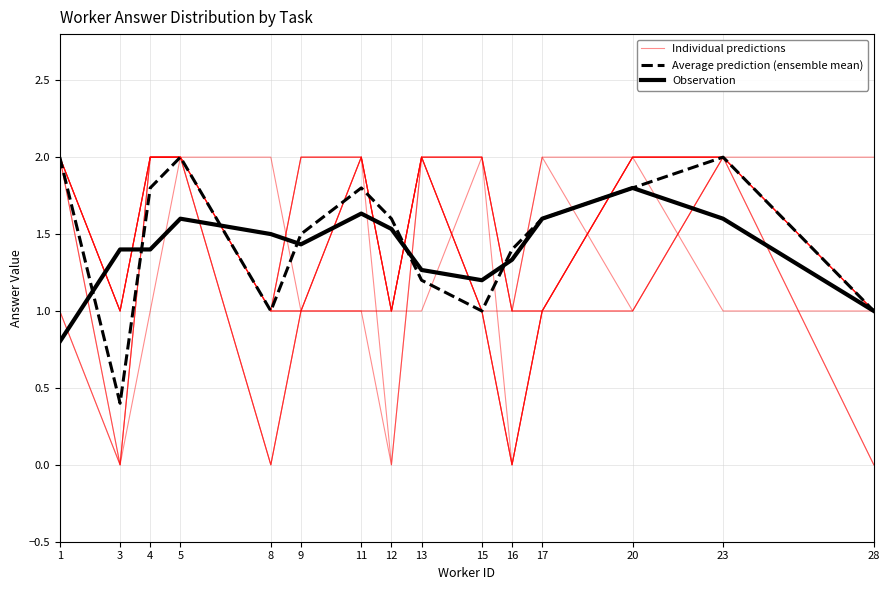

How many values in the Observation series exceed 1?

13